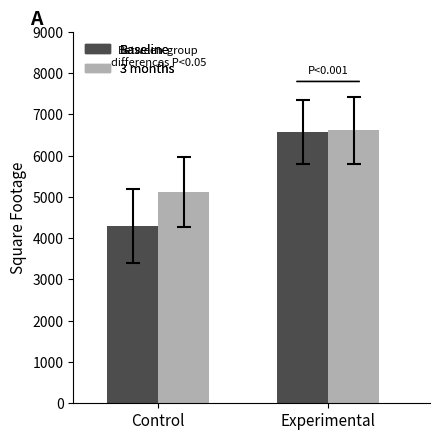

The 3 months series shows 8995.3 at Experimental. True or false?

False